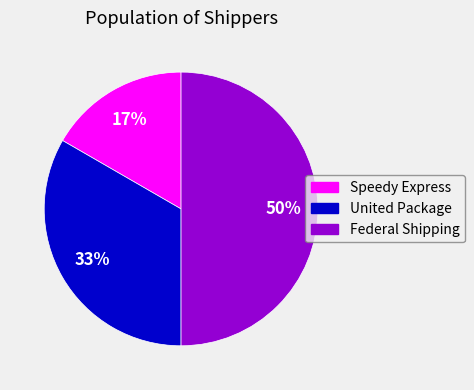

Do Speedy Express and Federal Shipping together represent more than half of the pie?

Yes